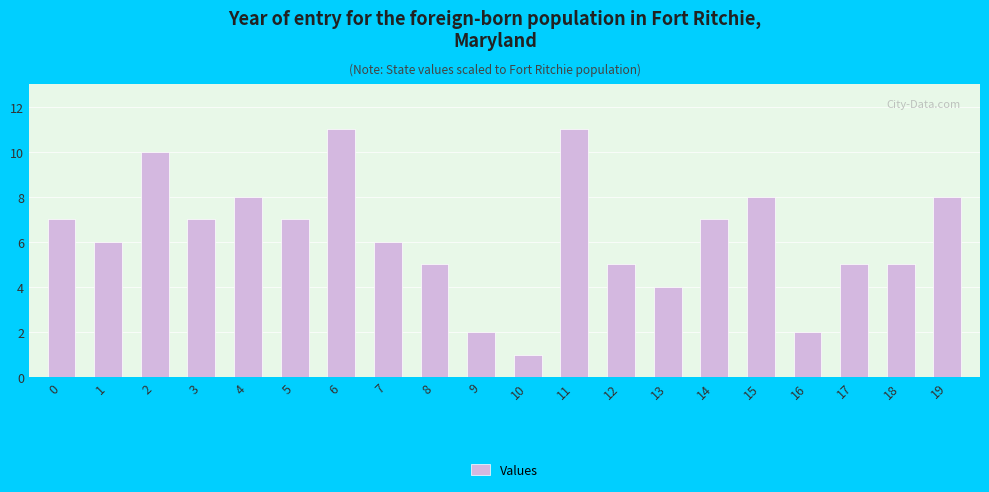

True or false: the data shows 11 at 15.

False